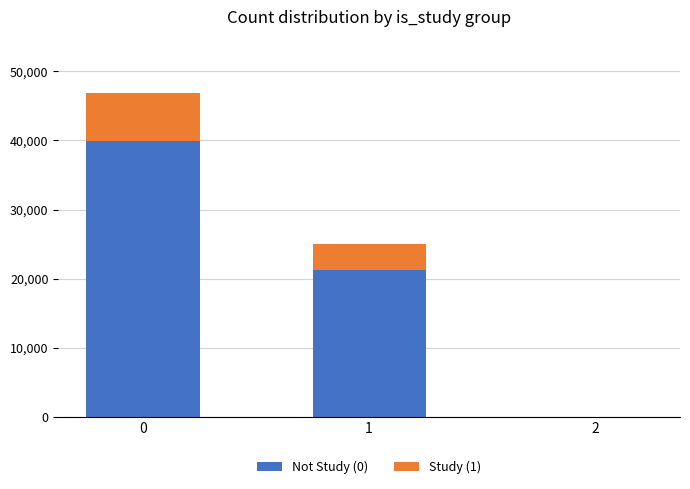

The value of Not Study (0) at 0 is 53306. True or false?

False